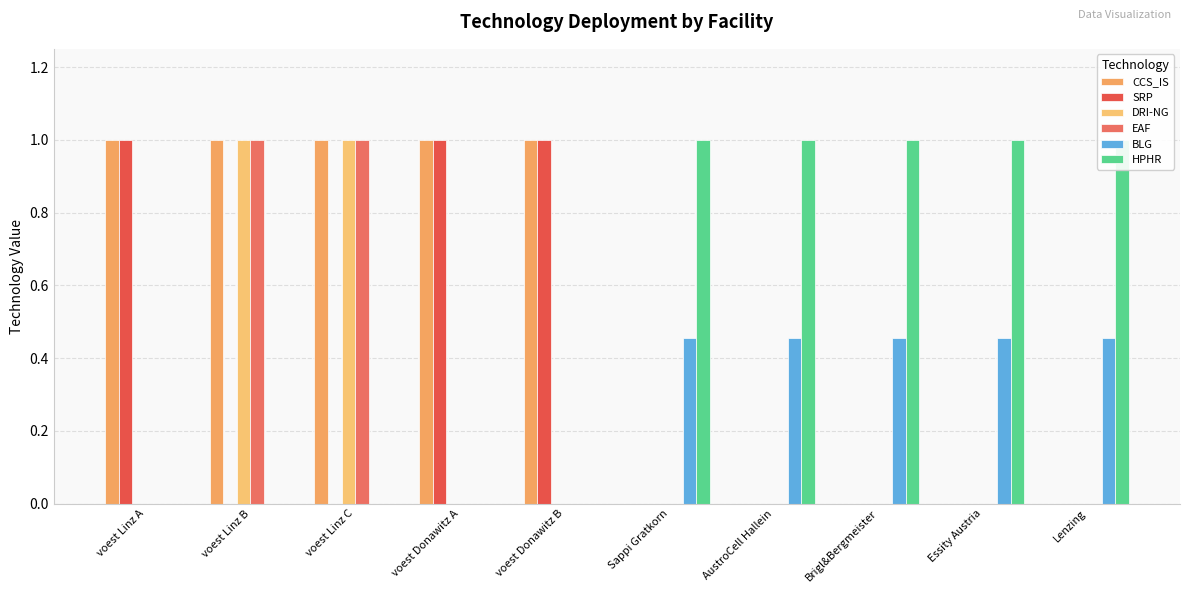

Does the chart contain any negative values?

No